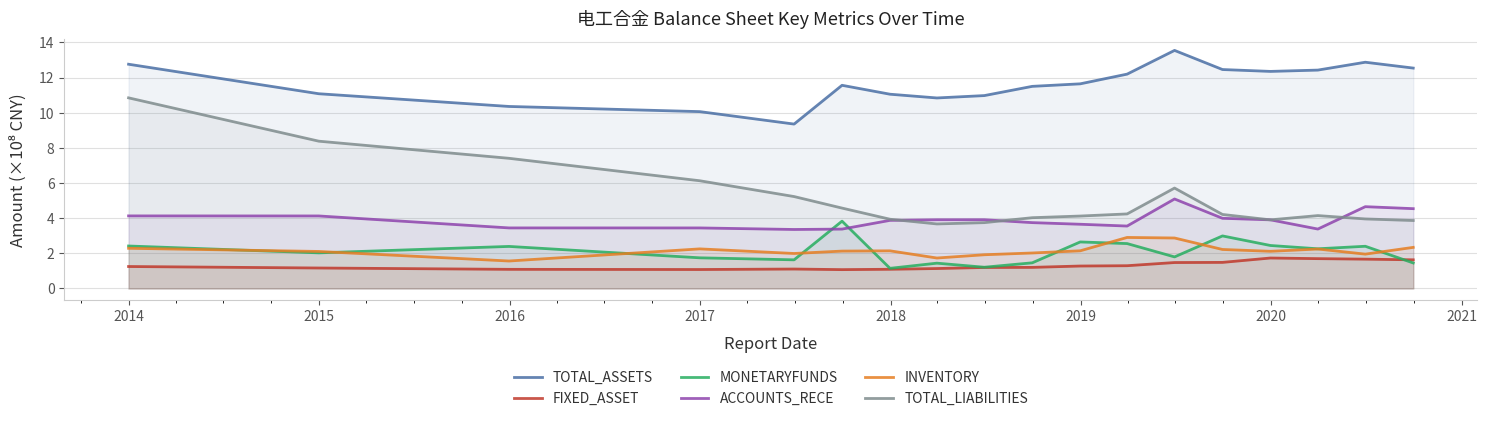

What is the highest value of the INVENTORY series?

2.9